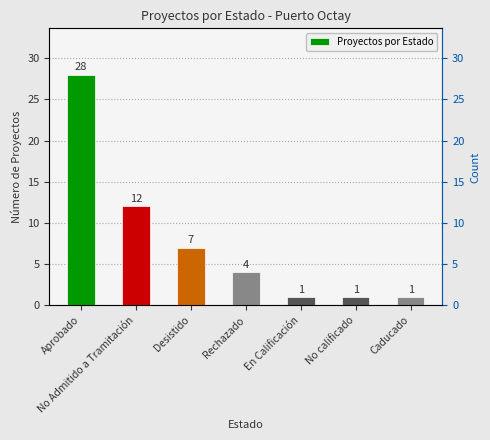

Which has a higher value, Caducado or Rechazado?

Rechazado